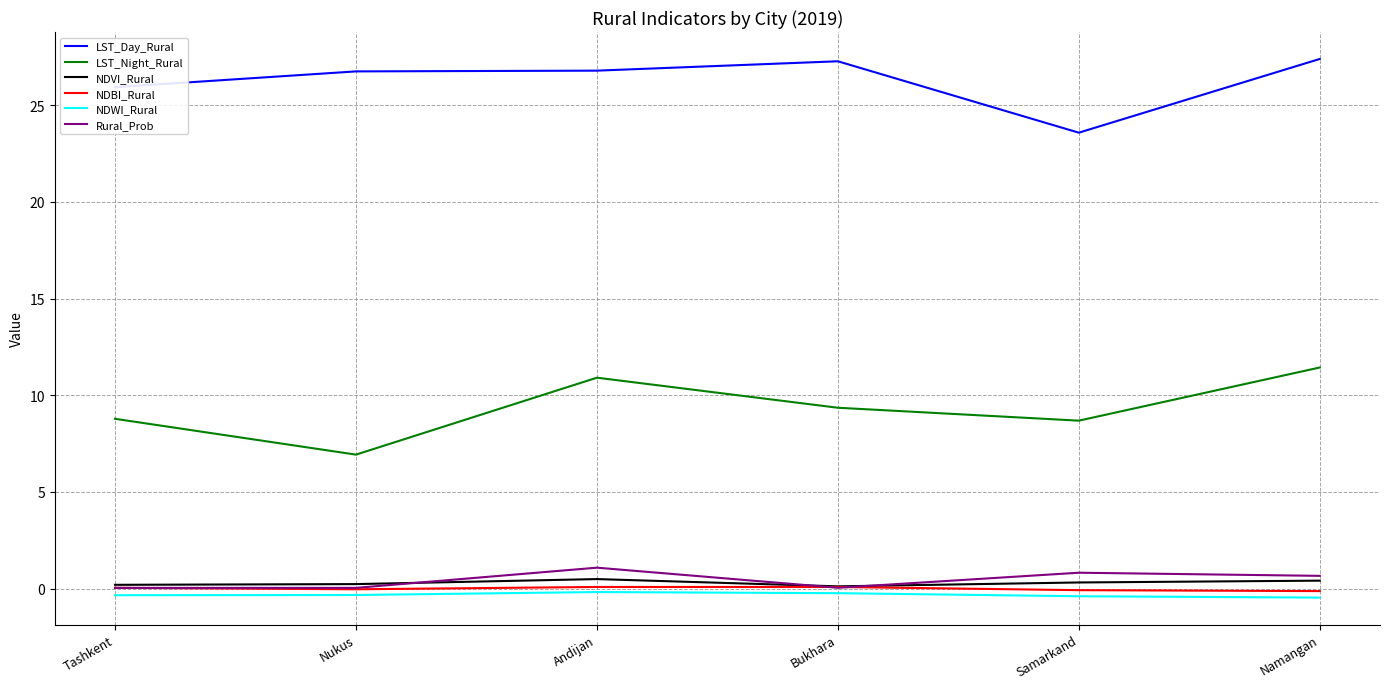

Is the value of NDVI_Rural at Namangan greater than the value of NDWI_Rural at Namangan?

Yes